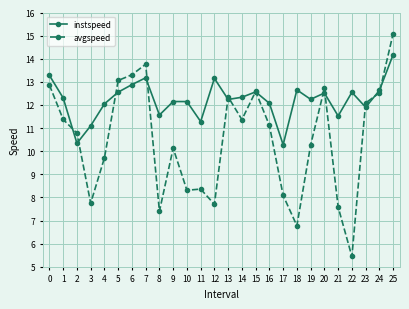

List the series in order of their overall mean, lowest first.

avgspeed, instspeed